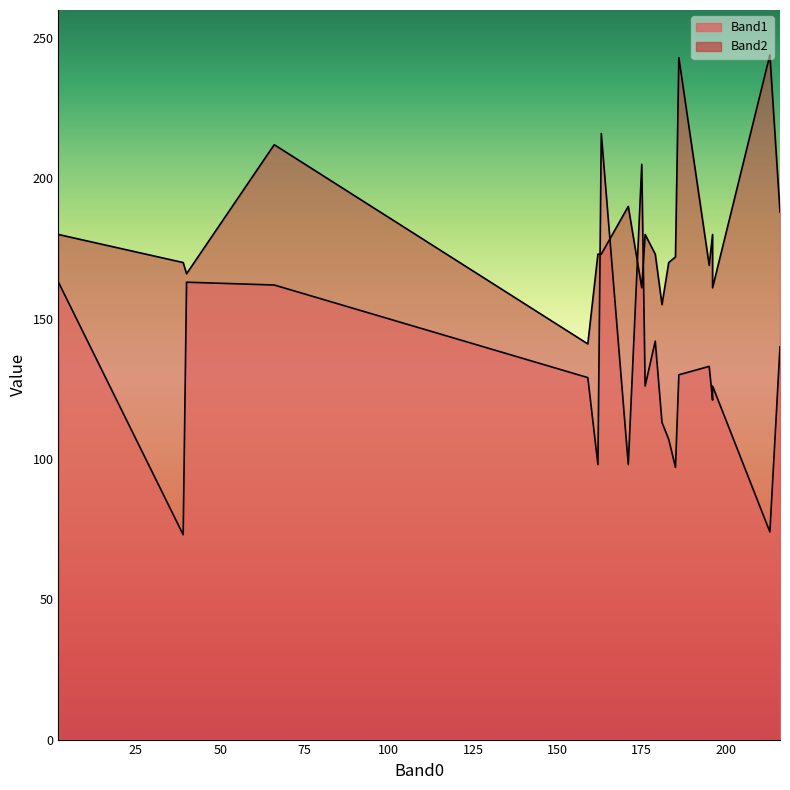

At which category is the sum across all series the highest?

163